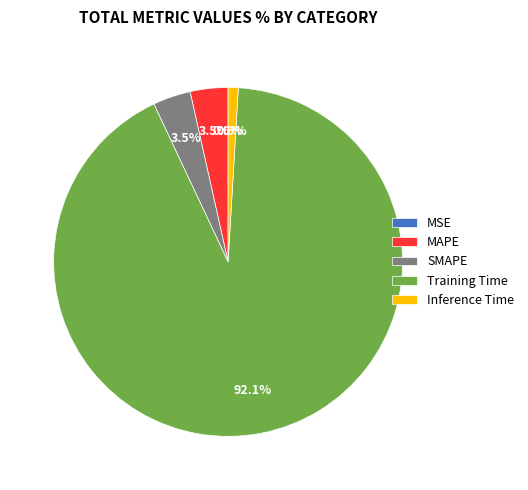

Which category has the biggest portion of the pie?

Training Time